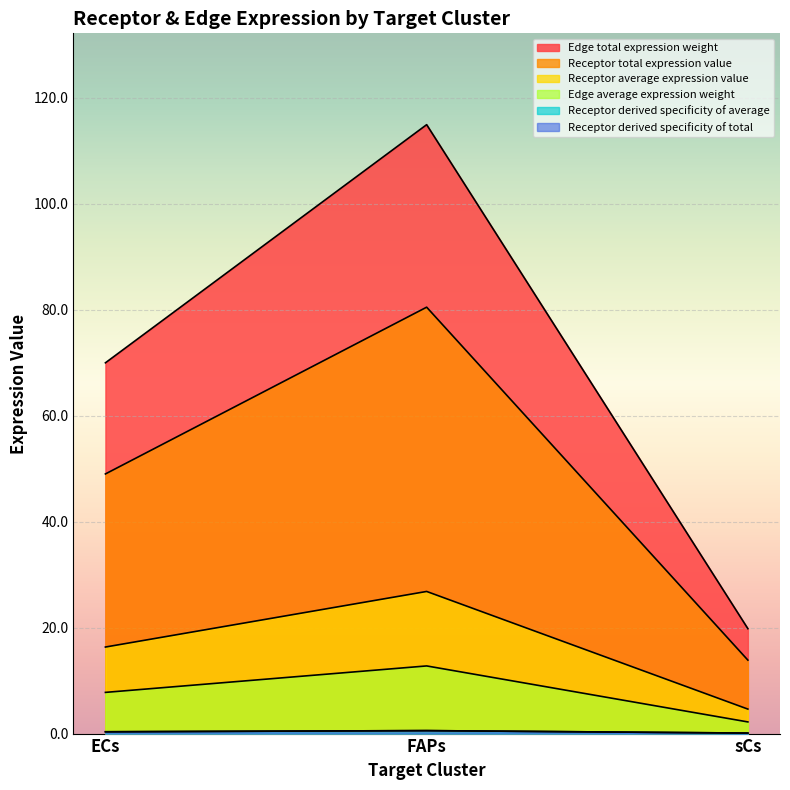

Which label corresponds to the largest value in the chart?

FAPs